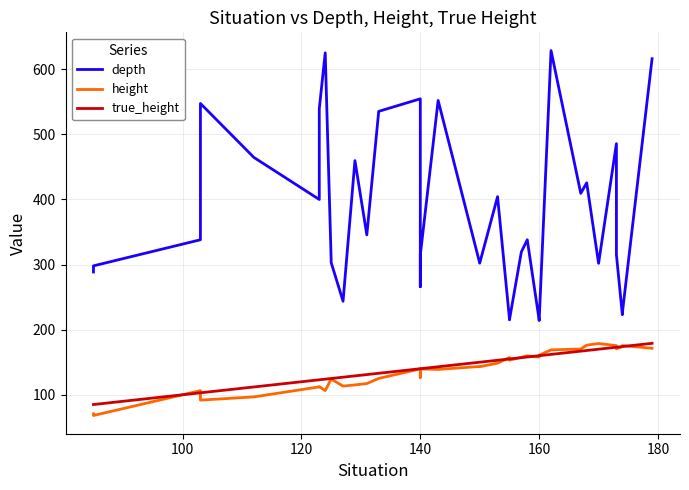

Which has a higher value, 180 or 100?

180